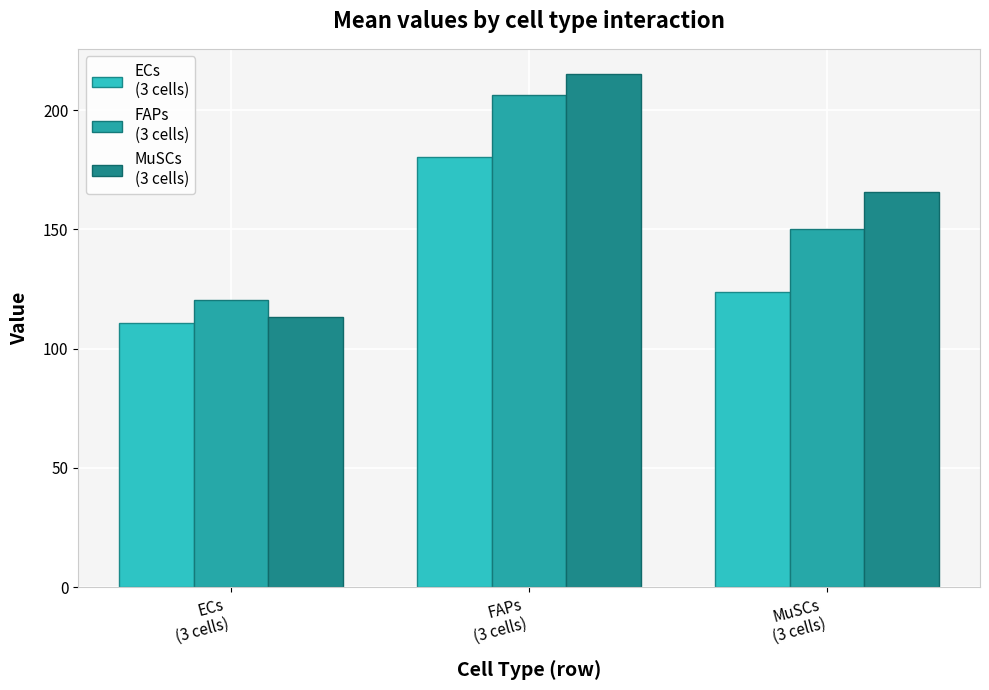

What is the smallest value displayed?

110.8